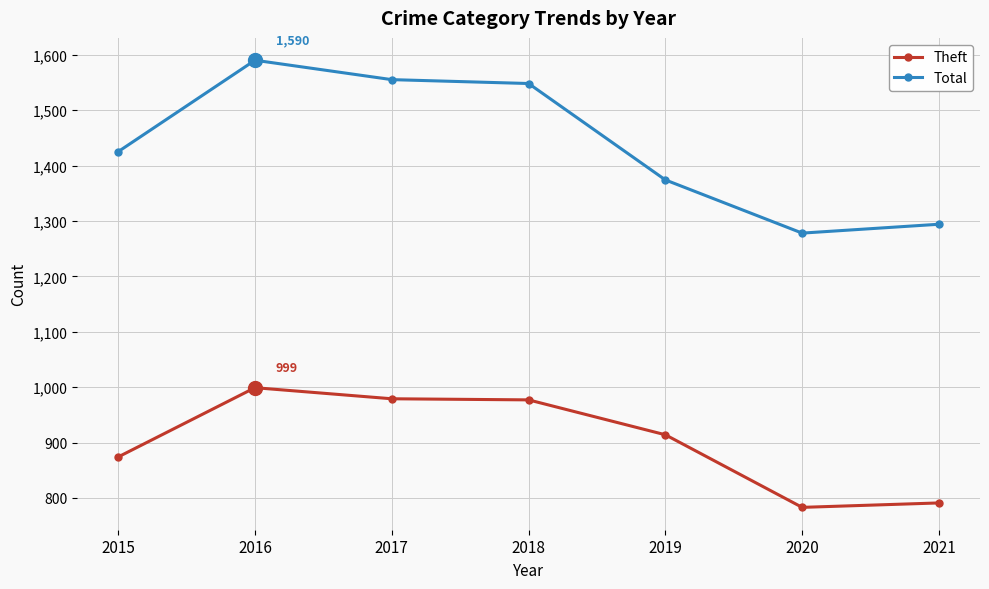

True or false: Theft and Total cross at least once.

False